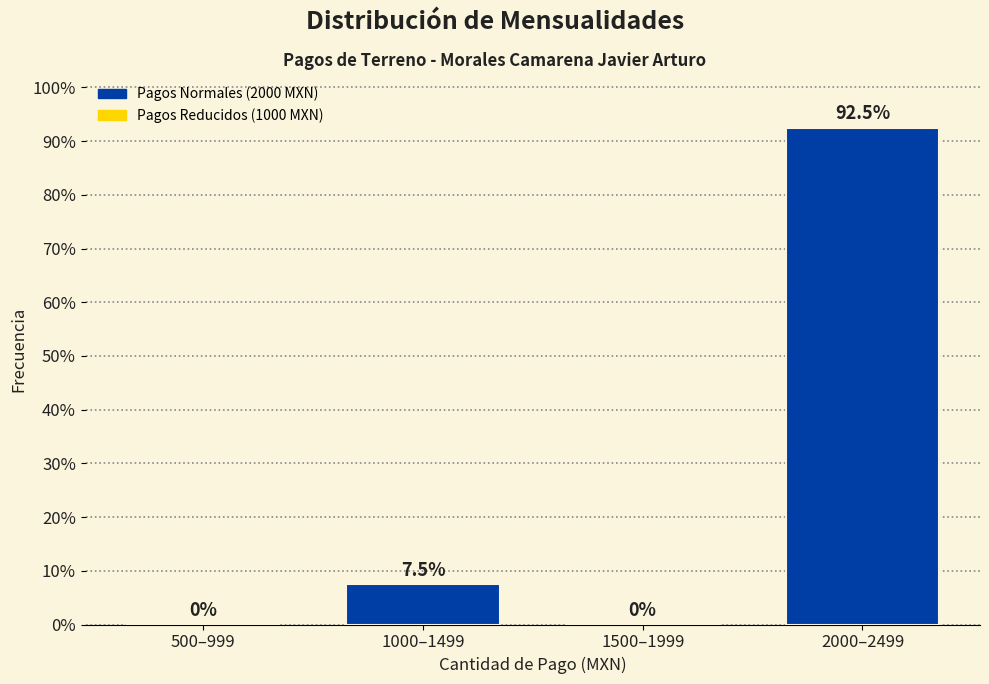

Reading right to left, what are all the values shown in this chart?

2000–2499=92.5	1500–1999=0.0	1000–1499=7.5	500–999=0.0